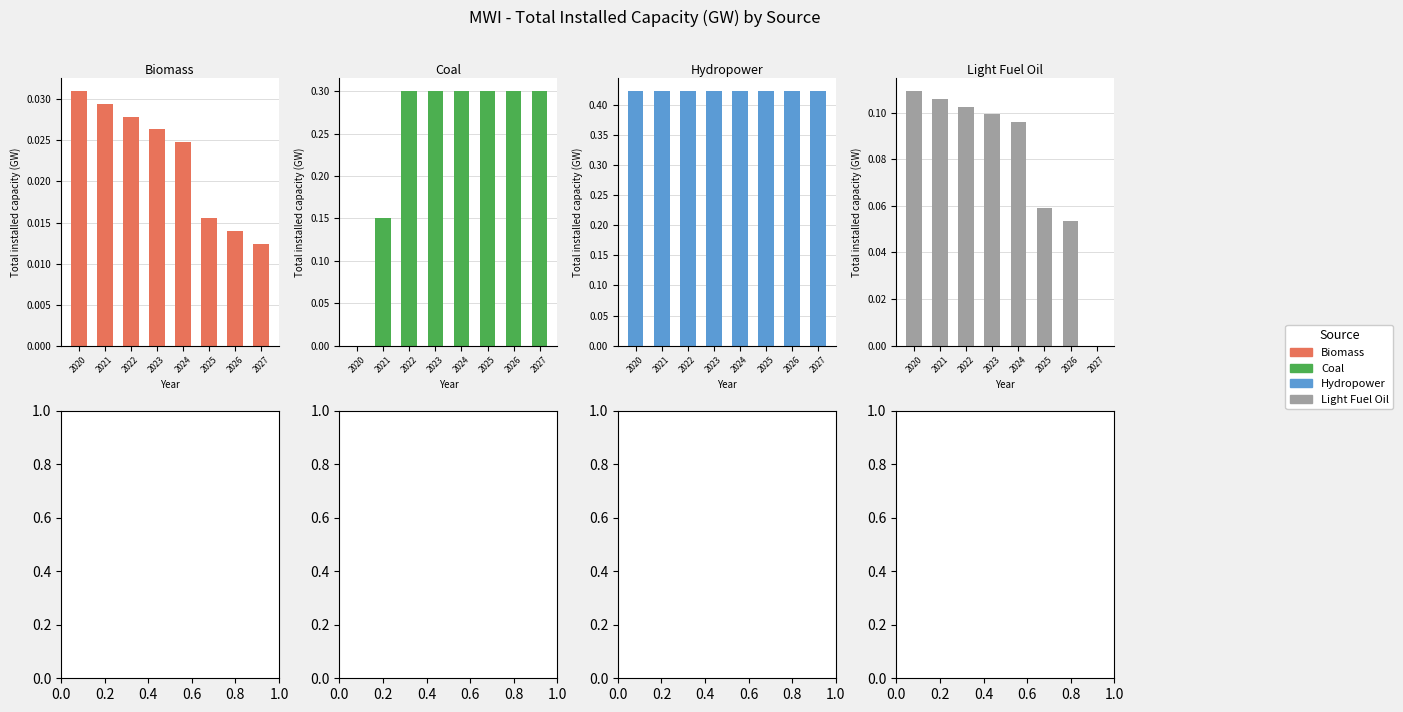

Does the chart contain any negative values?

No